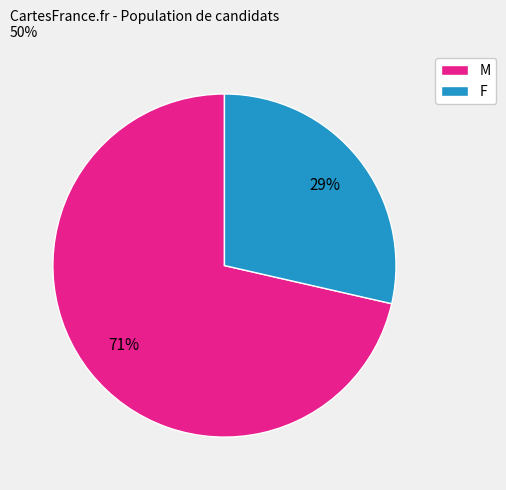

To the nearest percent, what is the average slice percentage?

50%